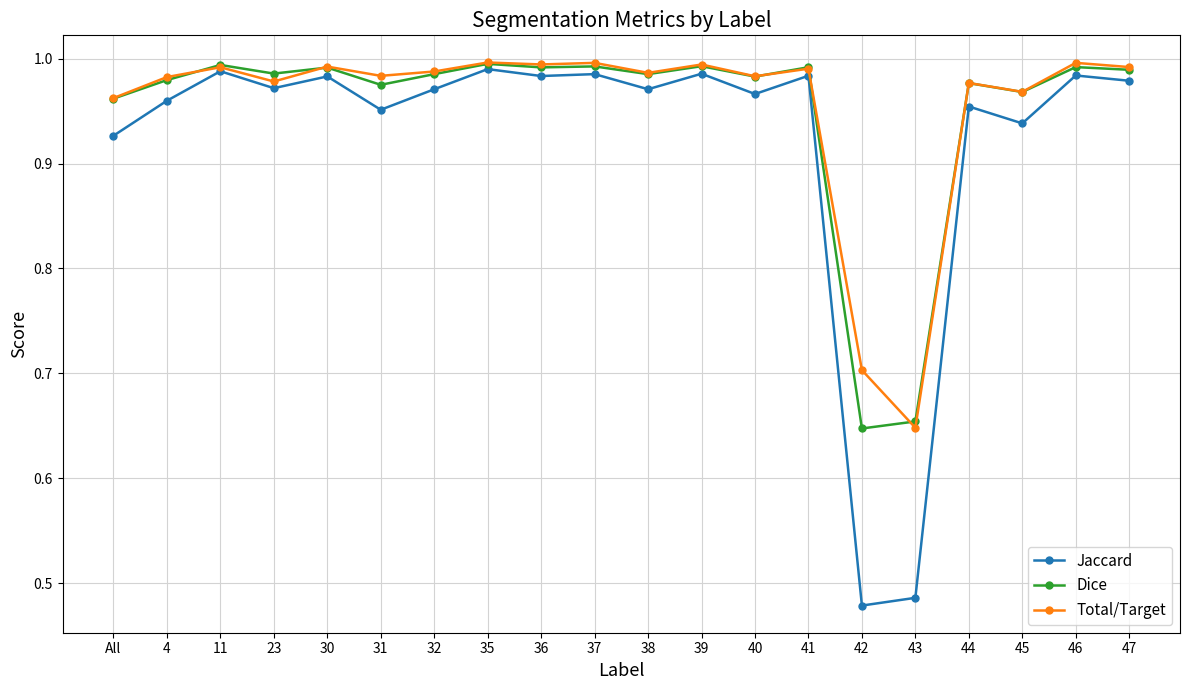

True or false: Jaccard has a value of 0.7 at 32.

False